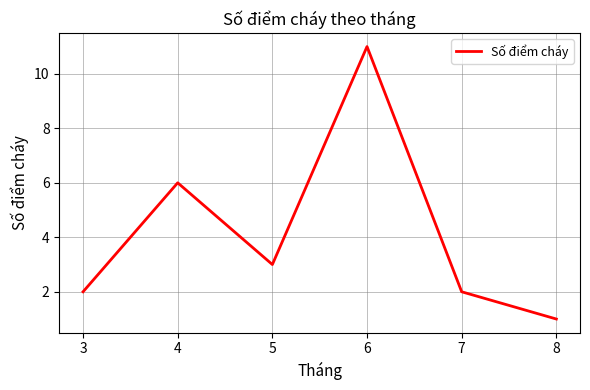

What is the change in value from 4 to 8?

-5